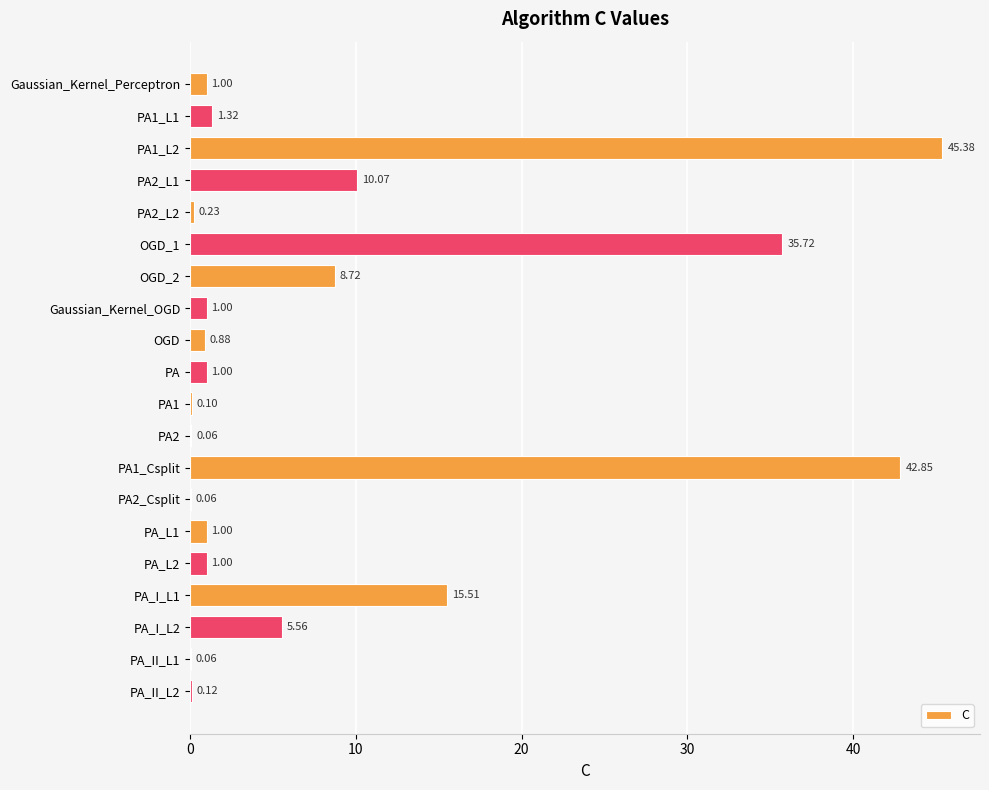

Between Gaussian_Kernel_Perceptron and PA1_Csplit, which is larger?

PA1_Csplit